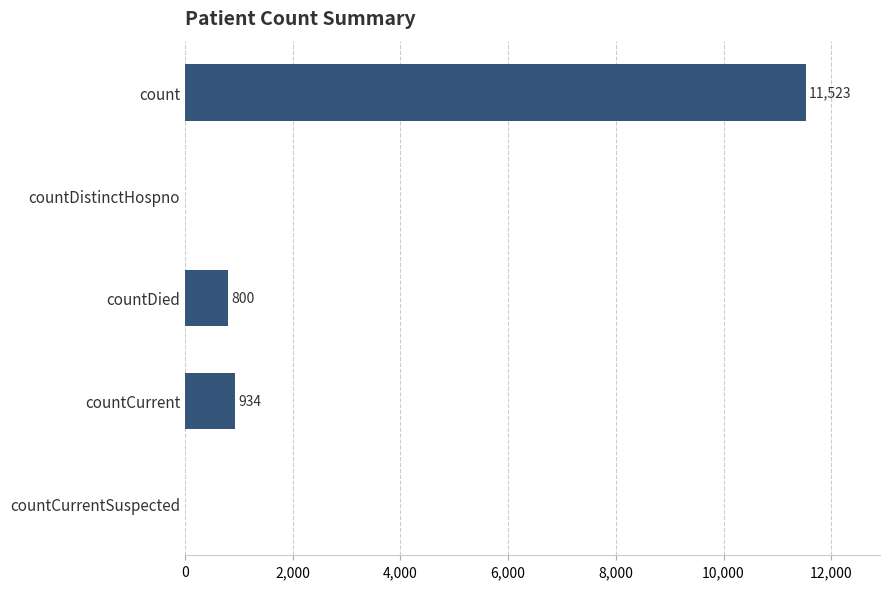

How many data points does each series have?

5